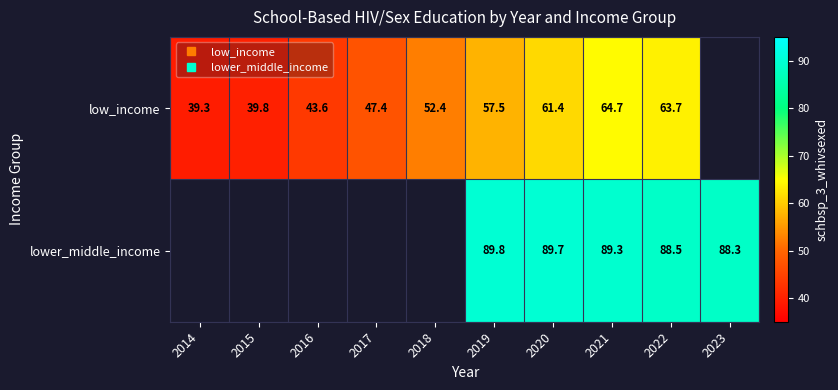

Between 2018 and 2021, which series saw the biggest shift?

low_income